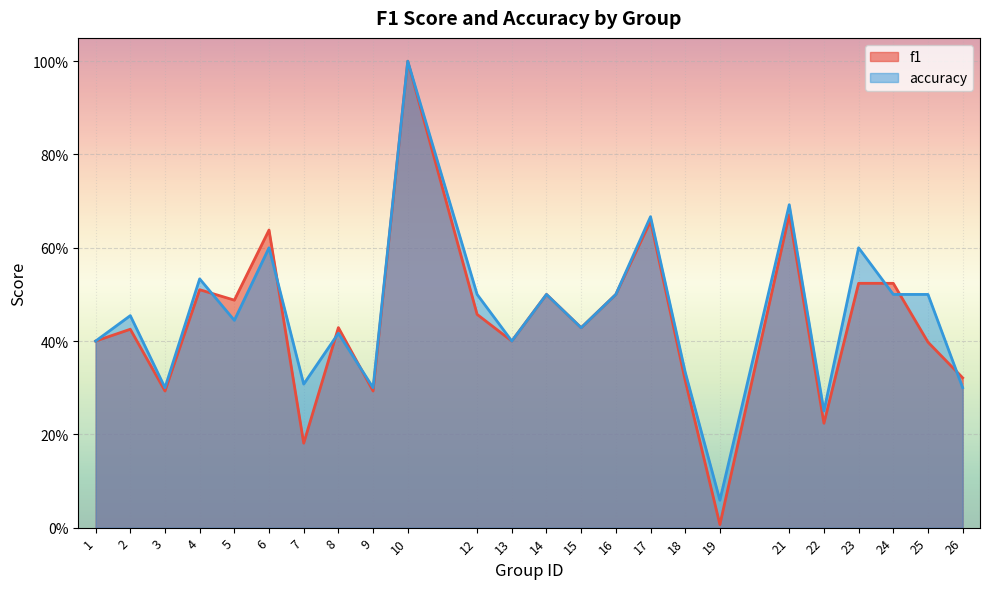

Rank the series by their average value, from lowest to highest.

f1, accuracy